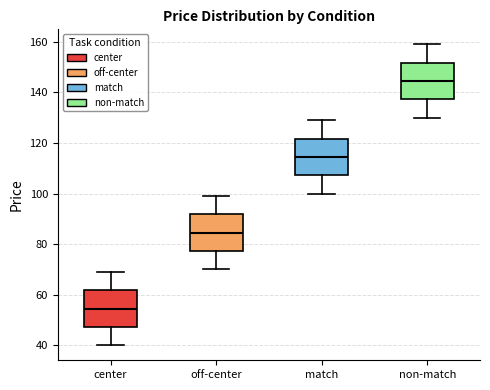

Where does the upper whisker of the box for off-center end on the y-axis? The values are not printed on the chart, so give them approximately, as read against the axis.

100